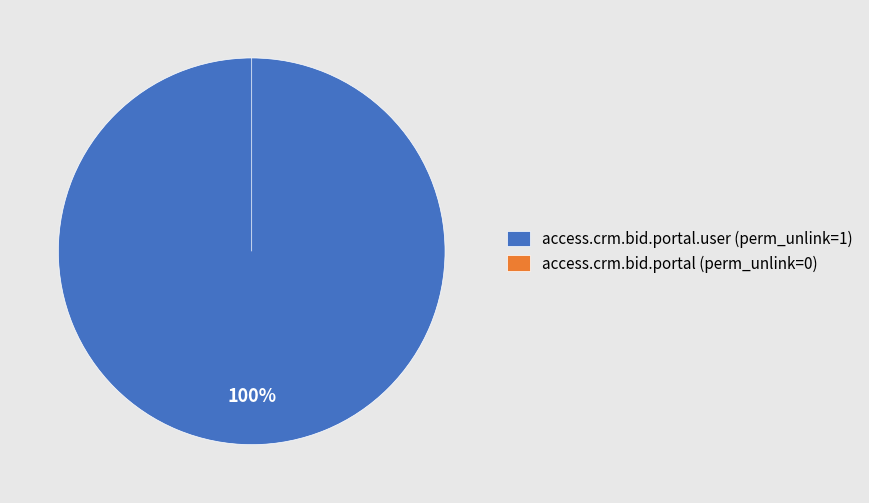

What is the change in value from access.crm.bid.portal.user to access.crm.bid.portal?

-1